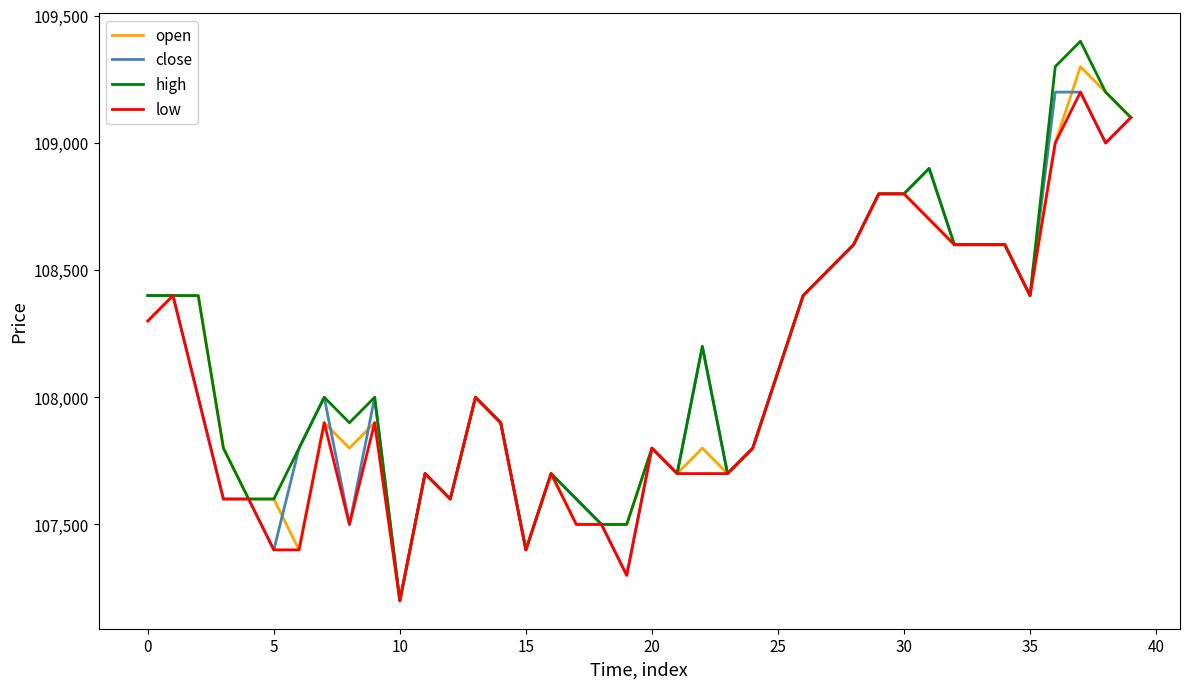

True or false: low has more than 1 interior local peaks.

True